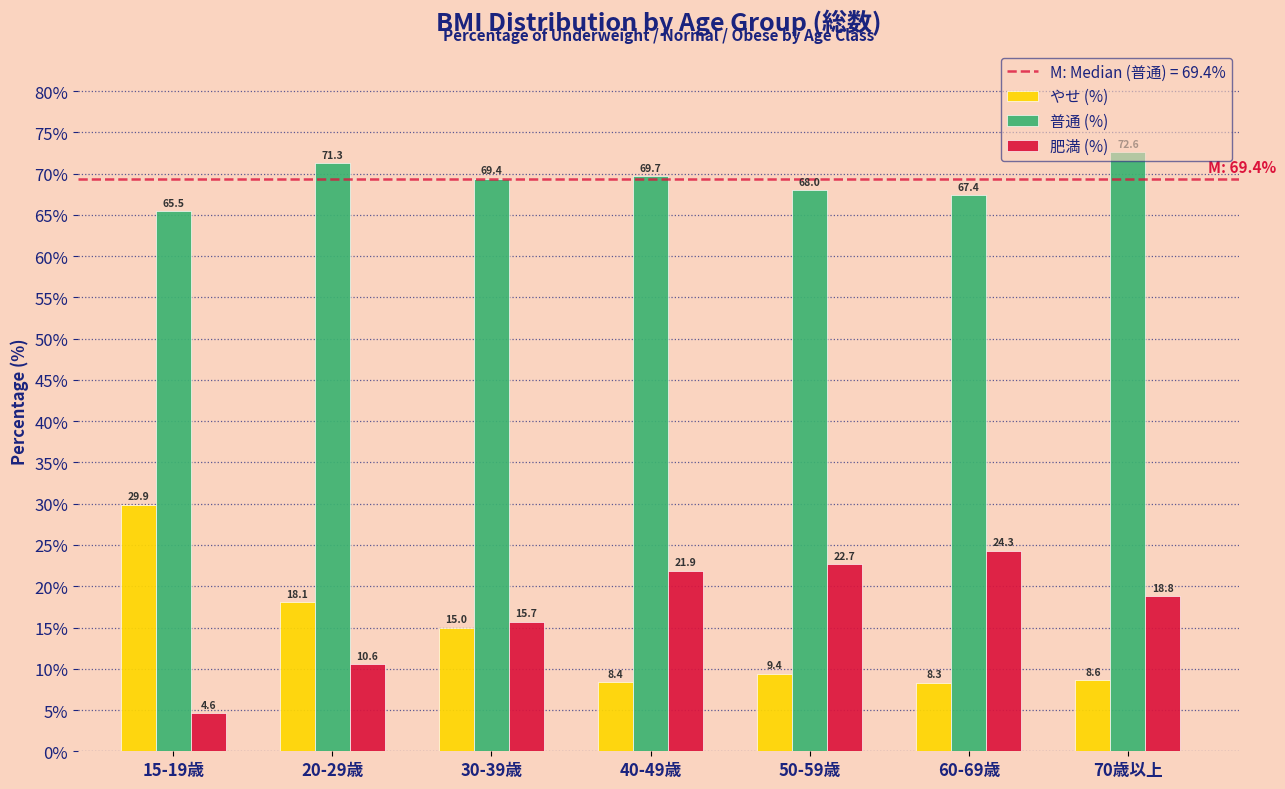

At 20-29歳, list the series in order from largest to smallest.

普通 (%), やせ (%), 肥満 (%)